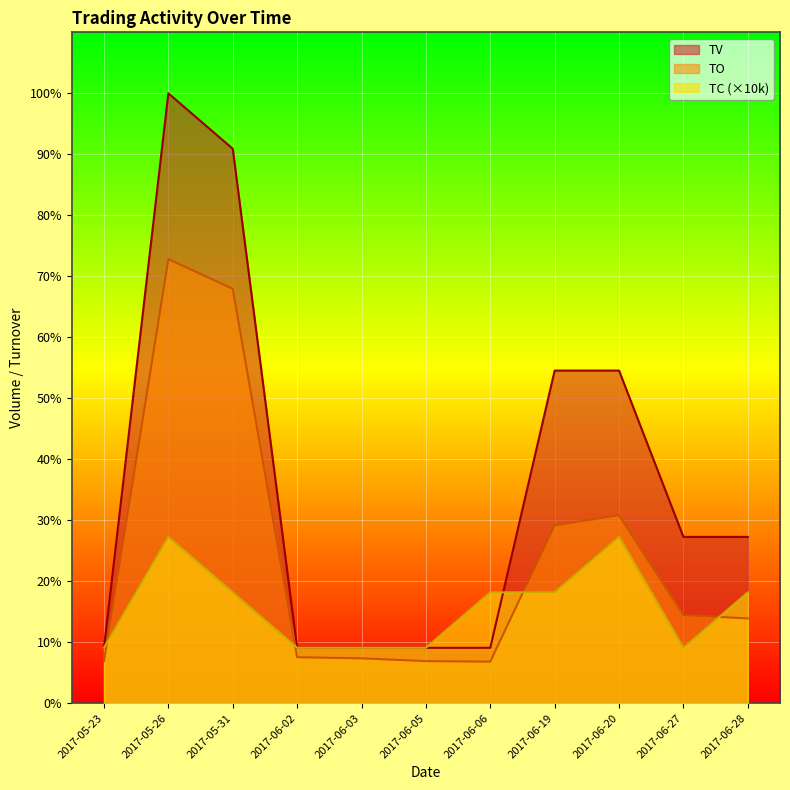

What value does the TC series have at 2017-06-06?

20000